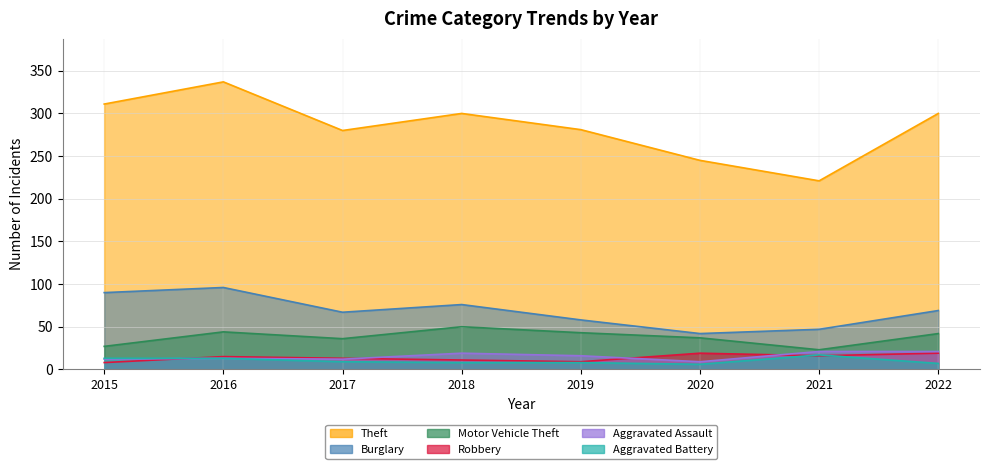

True or false: Burglary and Aggravated Battery intersect in this chart.

False